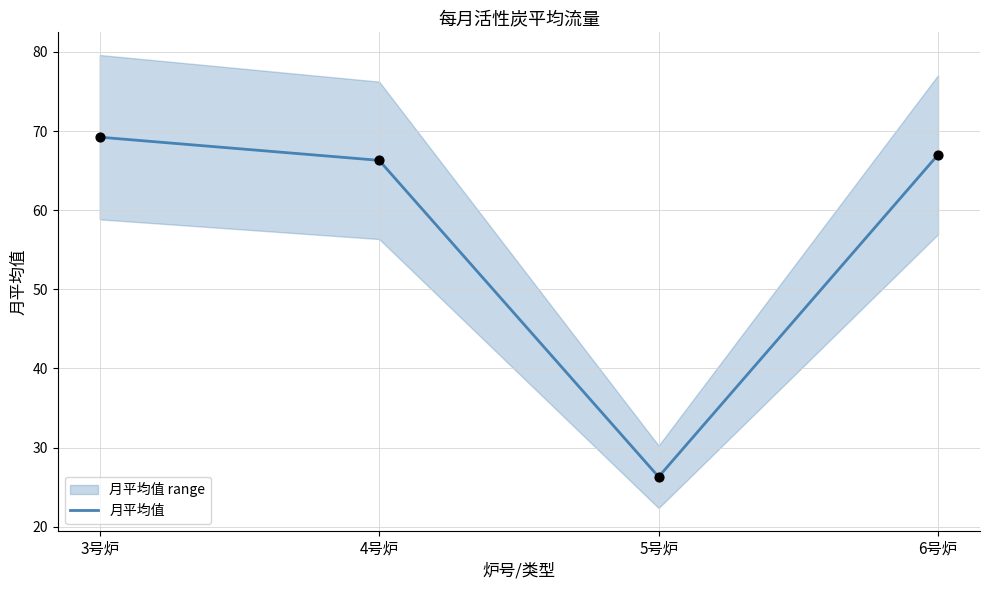

Approximately how many times larger is the value at 5号炉 compared to 4号炉?

0.4